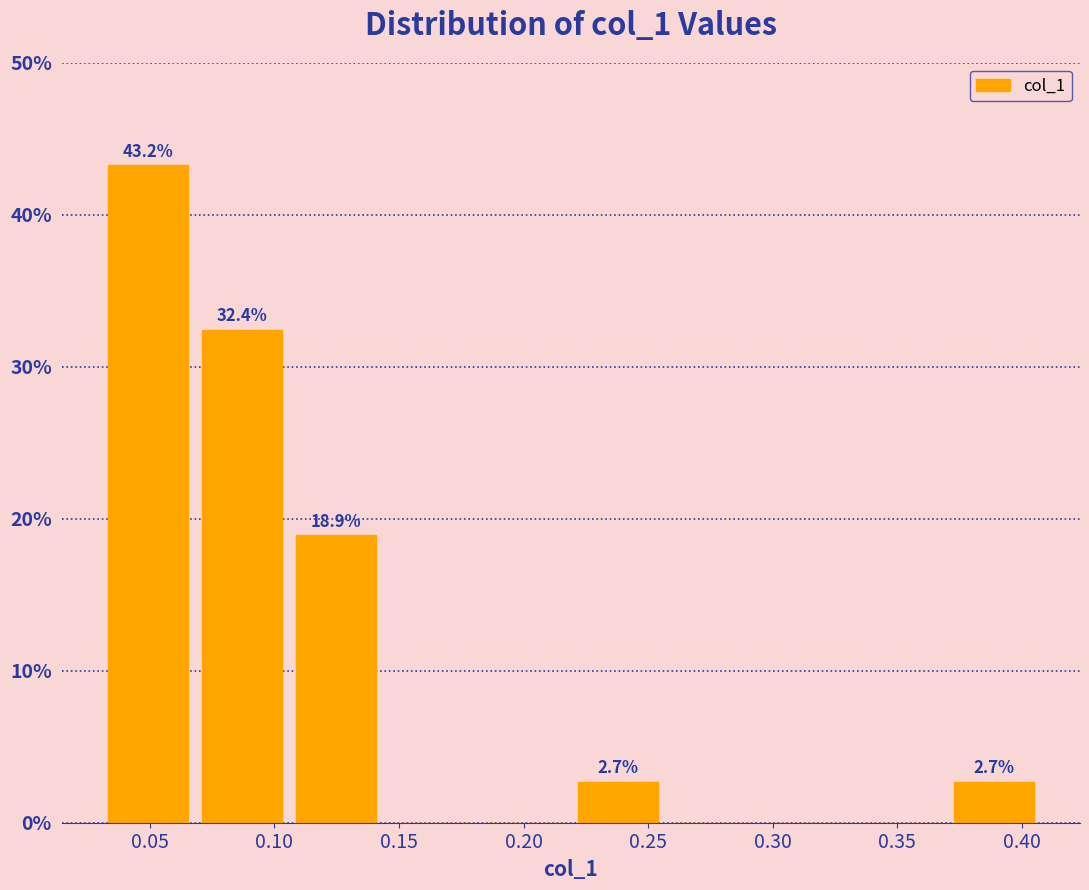

Over which range of the x-axis is the bar tallest?

0.030 to 0.070